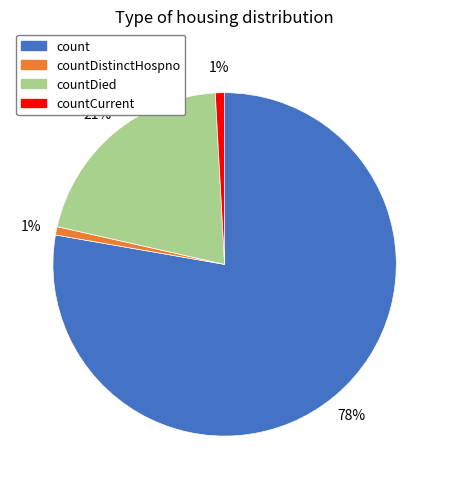

To the nearest percent, what is the combined percentage of countDistinctHospno and countCurrent?

2%